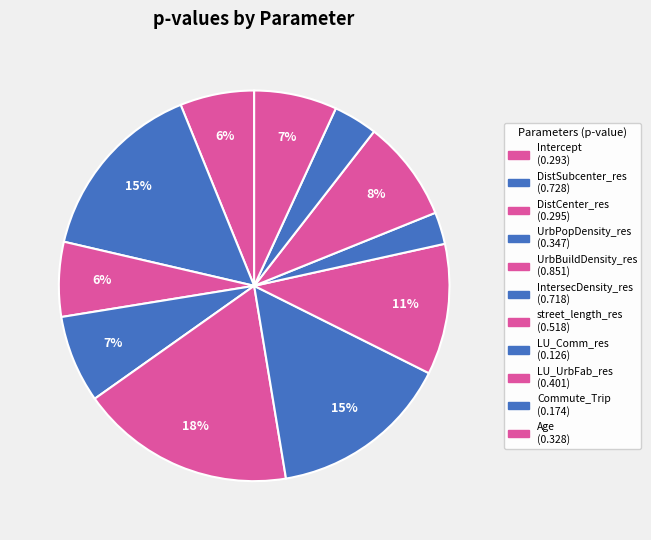

To the nearest percent, what is the average slice percentage?

9%